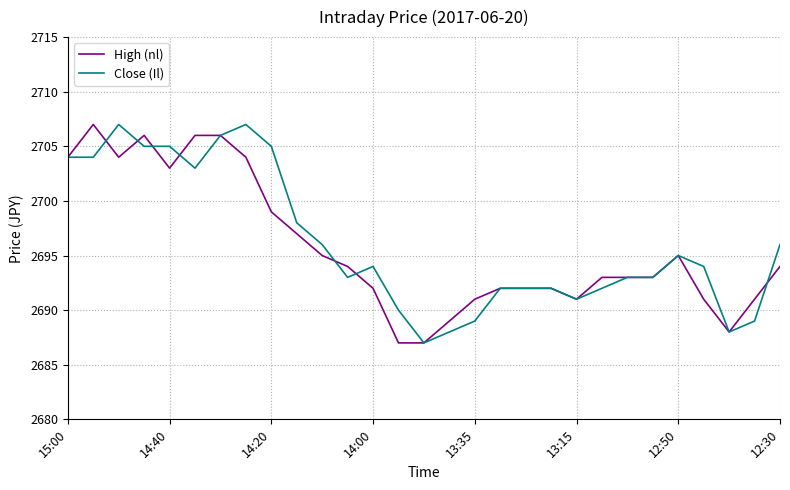

Does the chart display data point markers on the line(s)?

No